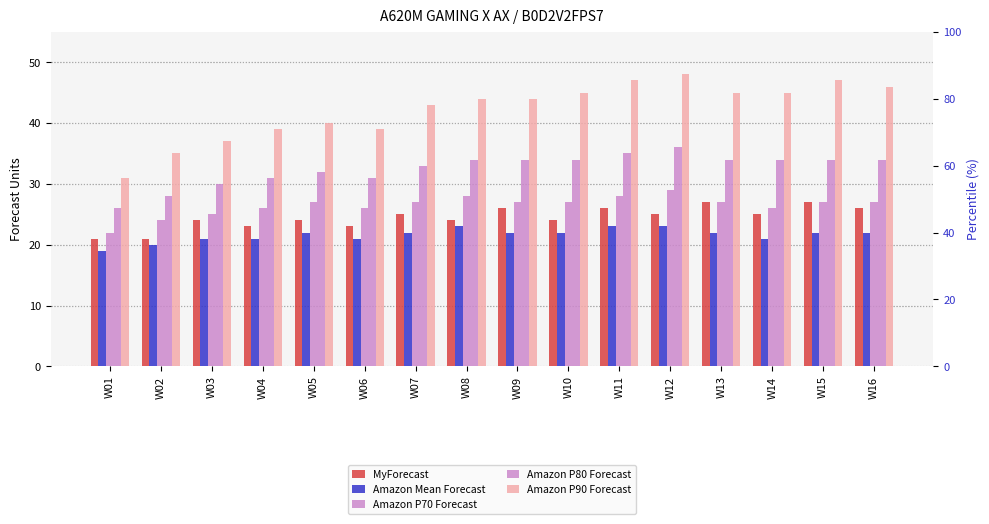

True or false: Amazon P90 Forecast has a value of 60 at W09.

False